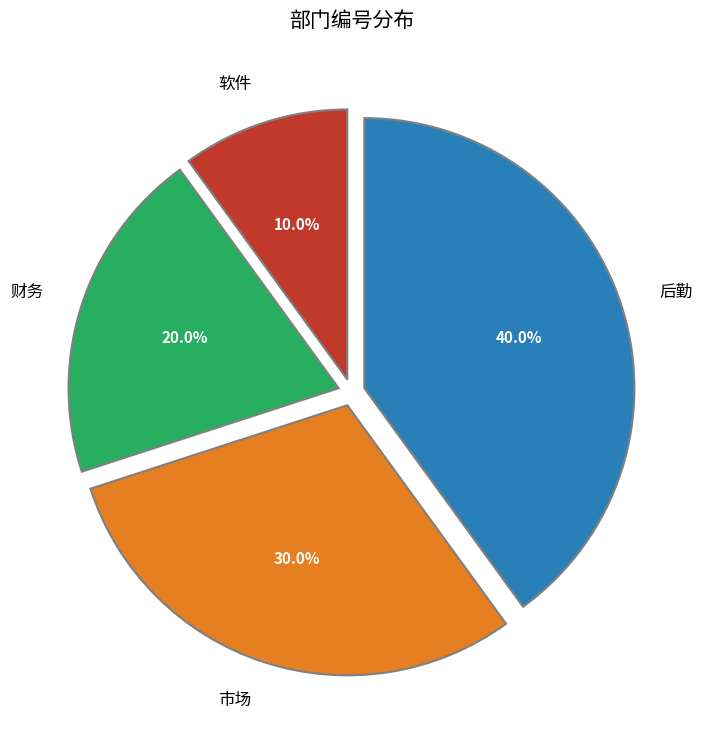

What is the smallest slice in the pie chart?

软件